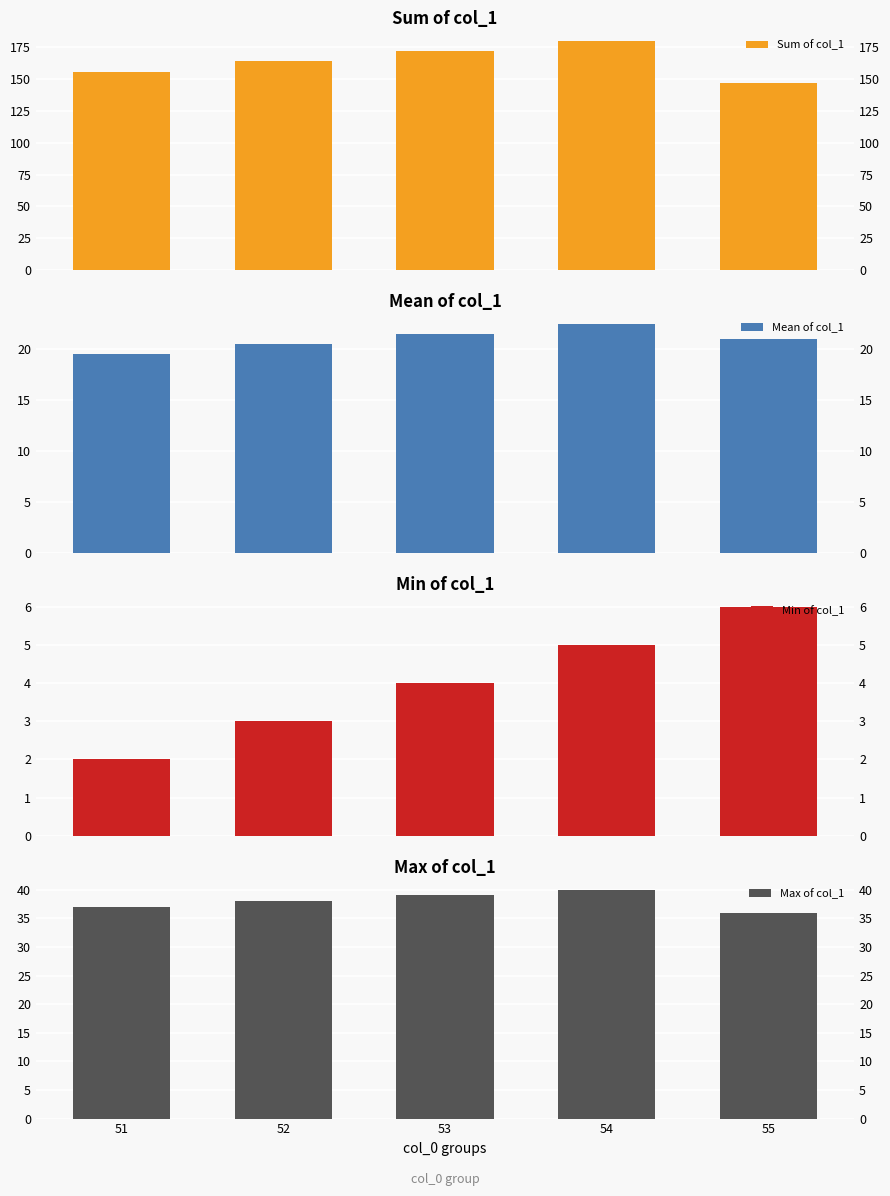

At which label is Min of col_1 closest to 4?

53